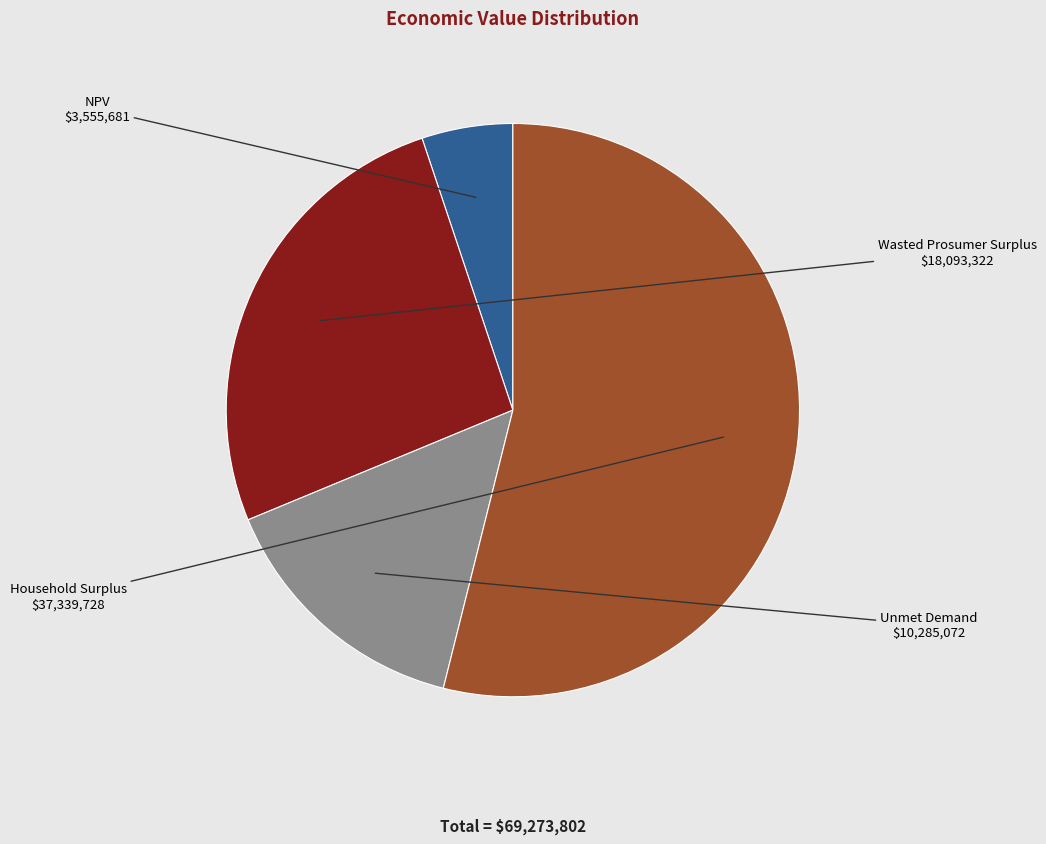

Do Unmet Demand and NPV together represent more than half of the pie?

No